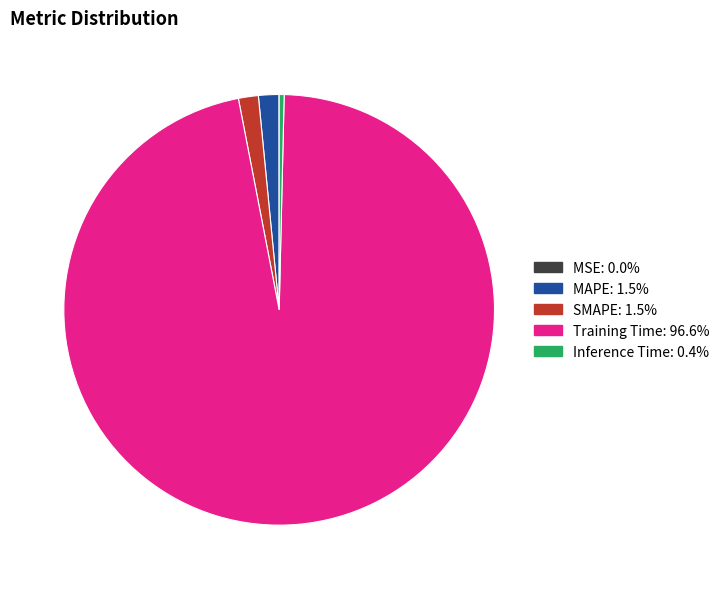

Do MAPE and Training Time together represent more than half of the pie?

Yes